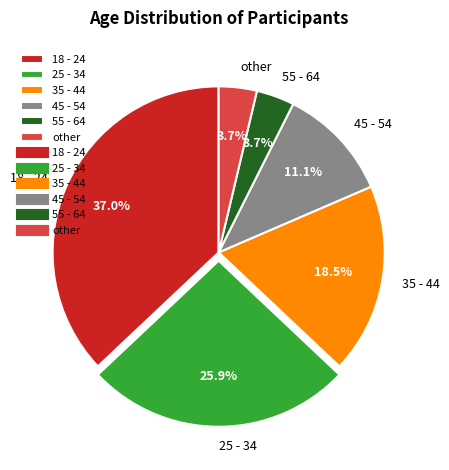

The 25 - 34 slice represents 13% of the pie. True or false?

False